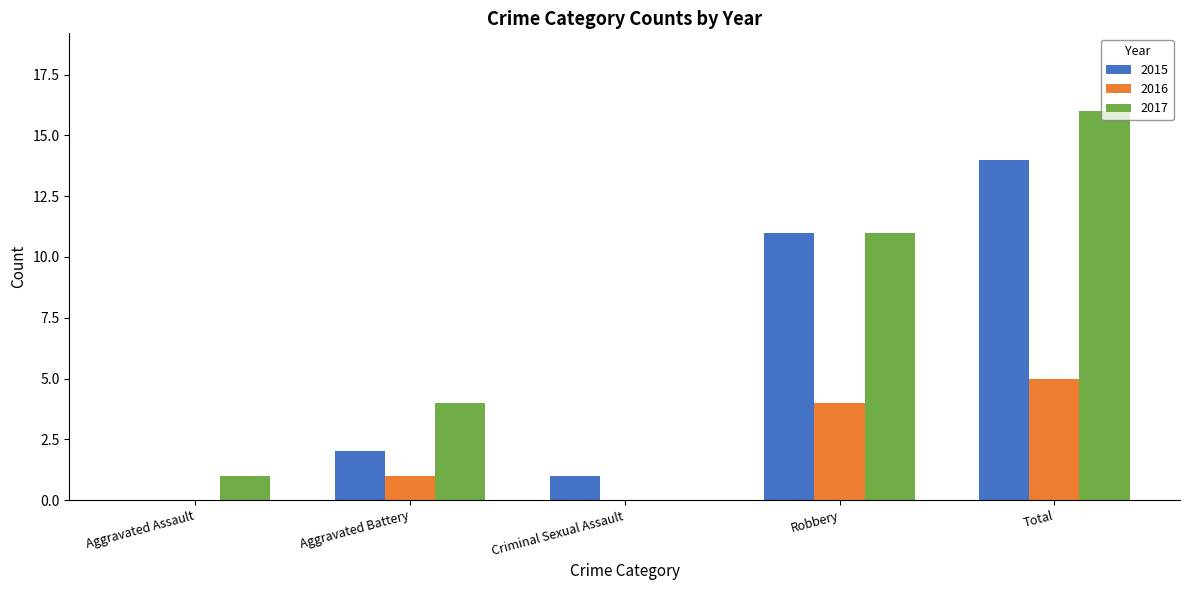

At which category is the sum across all series the highest?

Total